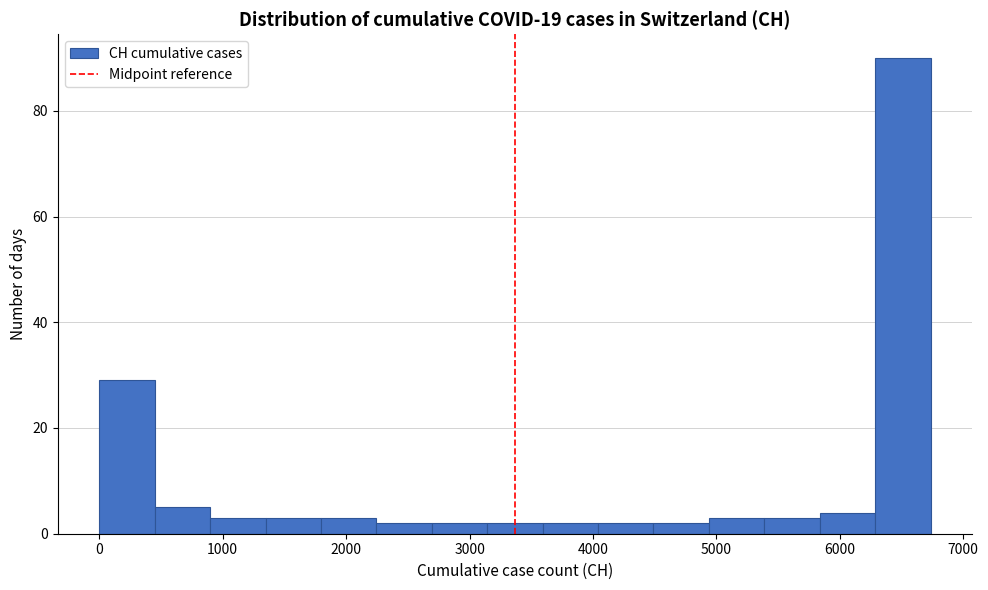

Reading left to right, list every bar in this chart as the range it spans on the x-axis followed by its height. Neither the bar edges nor the heights are printed on the chart, so give them approximately, as read against the axes.

0 to 400: 30
400 to 900: 6
900 to 1300: 4
1300 to 1800: 4
1800 to 2200: 4
2200 to 2700: 2
2700 to 3100: 2
3100 to 3600: 2
3600 to 4000: 2
4000 to 4500: 2
4500 to 4900: 2
4900 to 5400: 4
5400 to 5800: 4
5800 to 6300: 4
6300 to 6700: 90